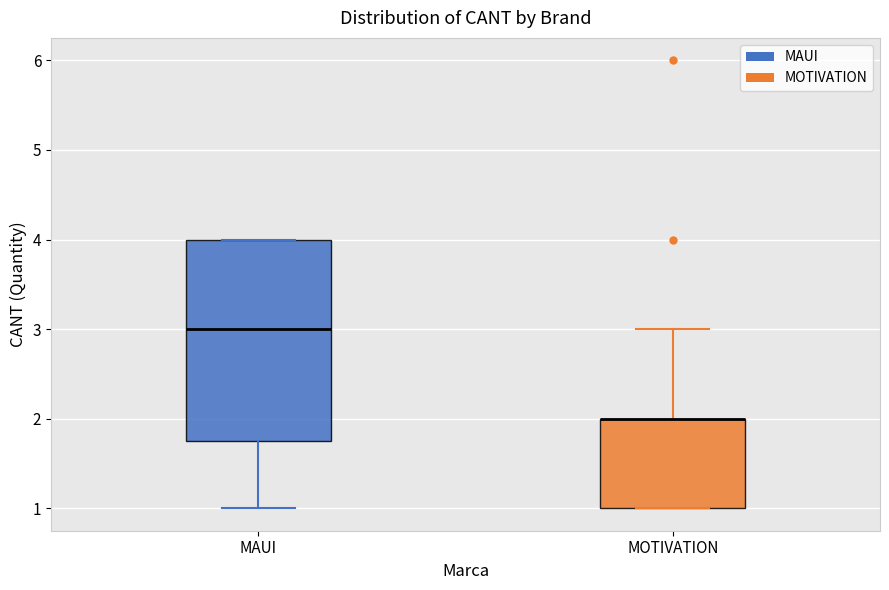

Which box is the tallest, from its lower edge to its upper edge?

MAUI